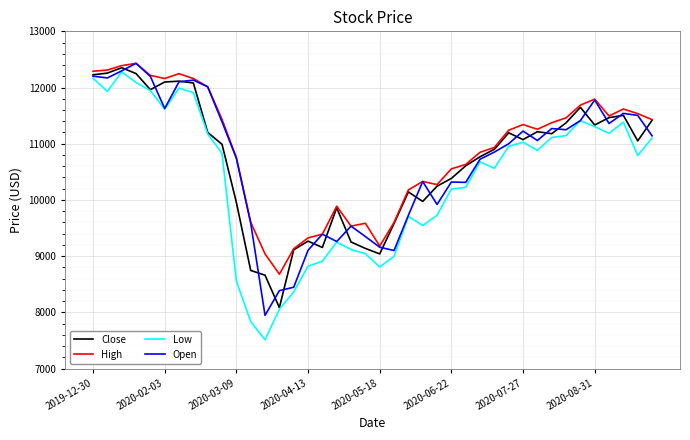

Which series has the widest spread of values?

Low